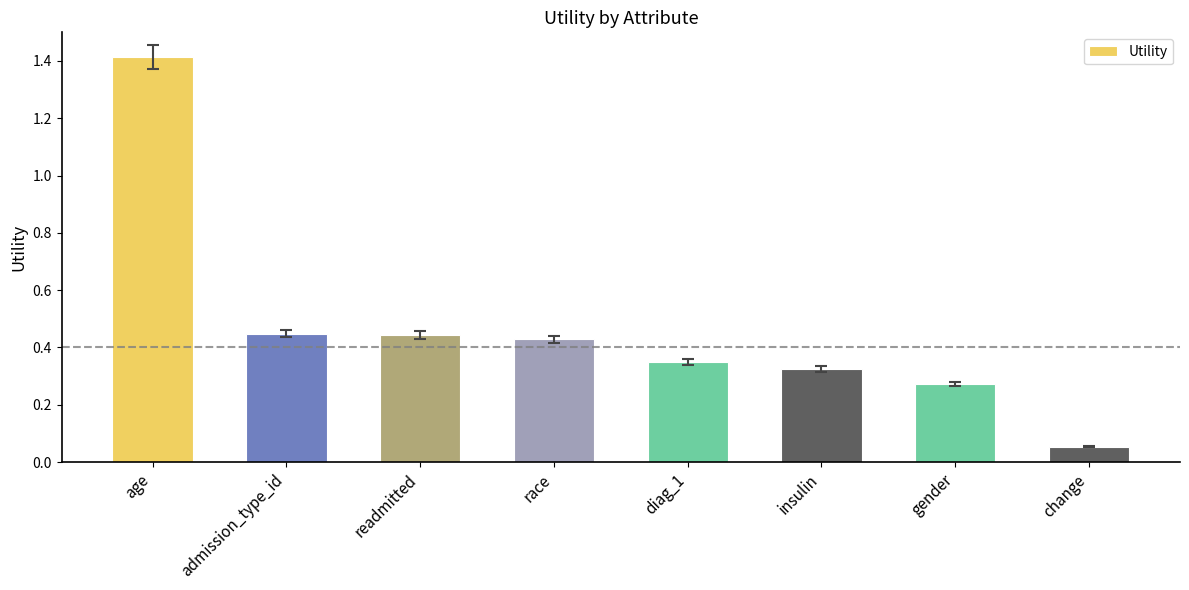

How many data points does each series have?

8